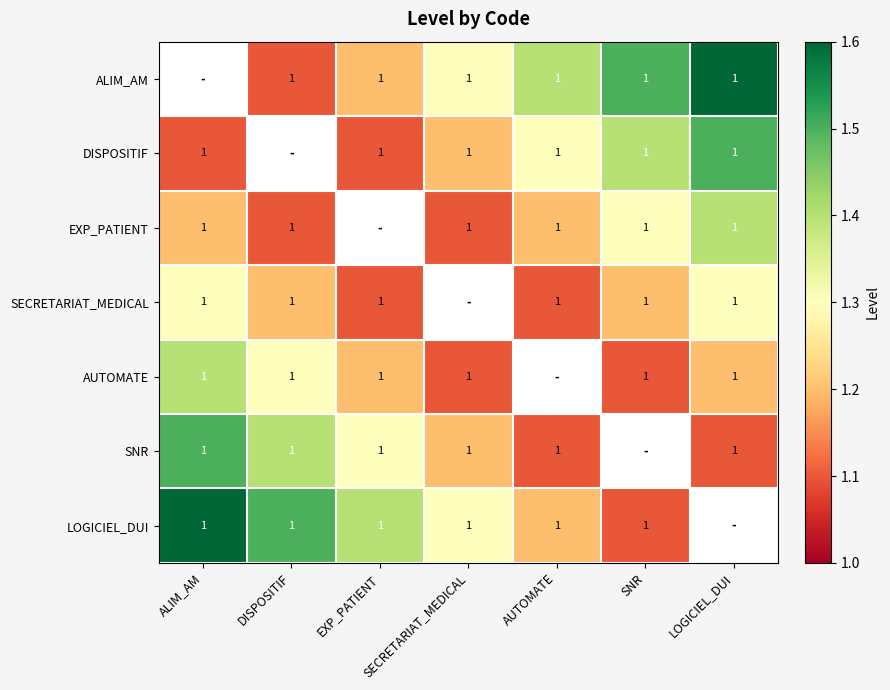

The AUTOMATE series shows 1.5 at LOGICIEL_DUI. True or false?

False